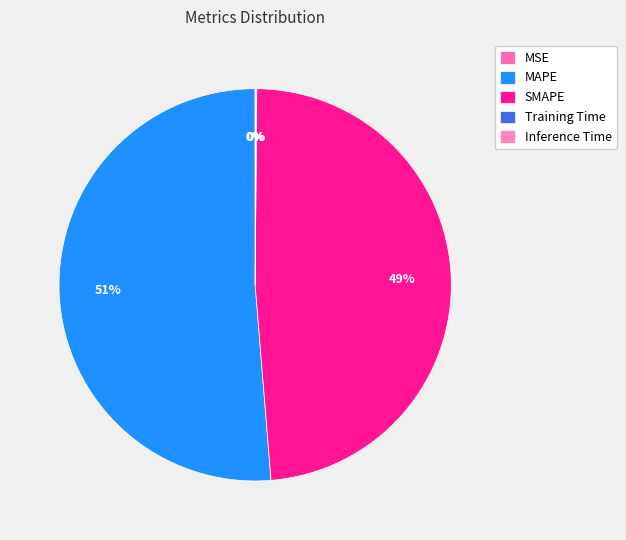

Is MAPE the majority of the pie?

Yes